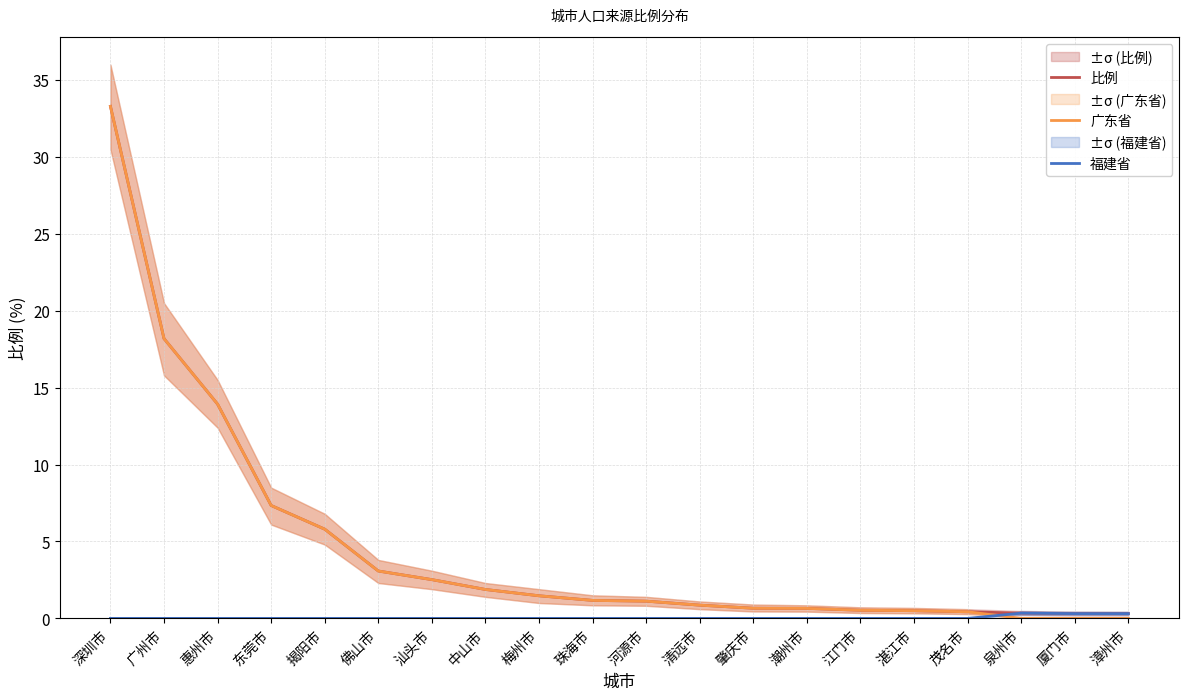

What are all the series names shown in the legend?

比例, 广东省, 福建省